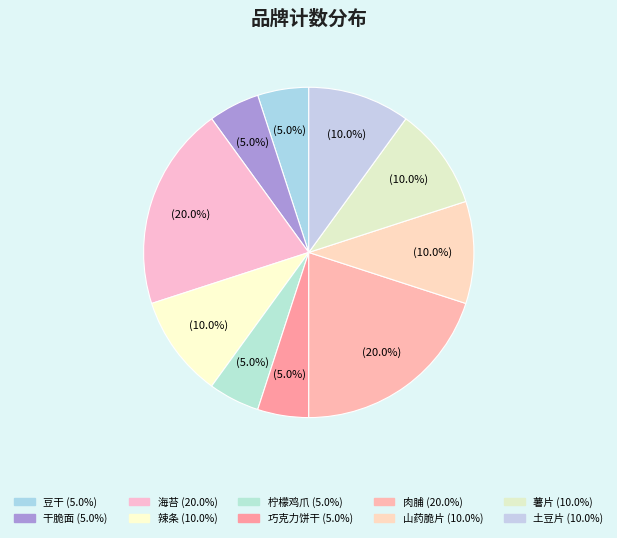

Is it true that 豆干 is 1% of the pie?

False